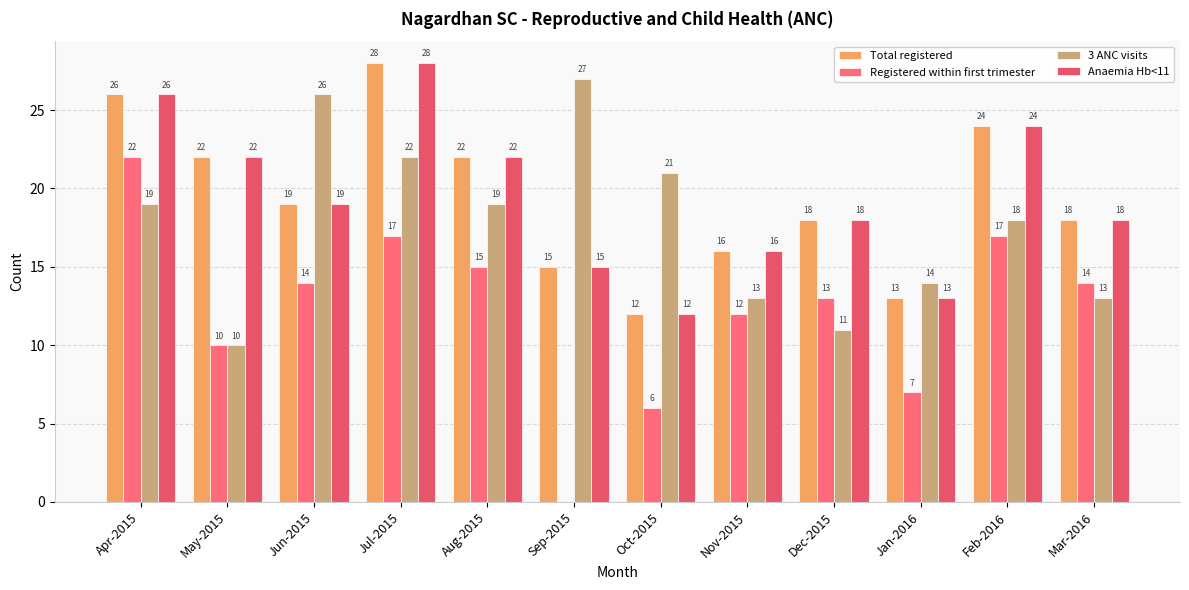

Which series has the largest total across all categories?

Total registered